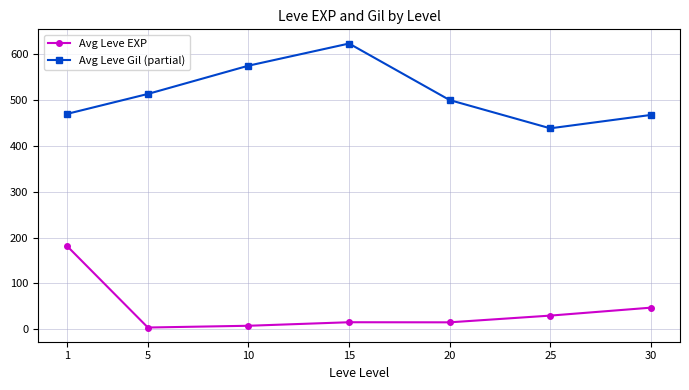

Which series changed the most between 10 and 30?

Avg Leve Gil (partial)